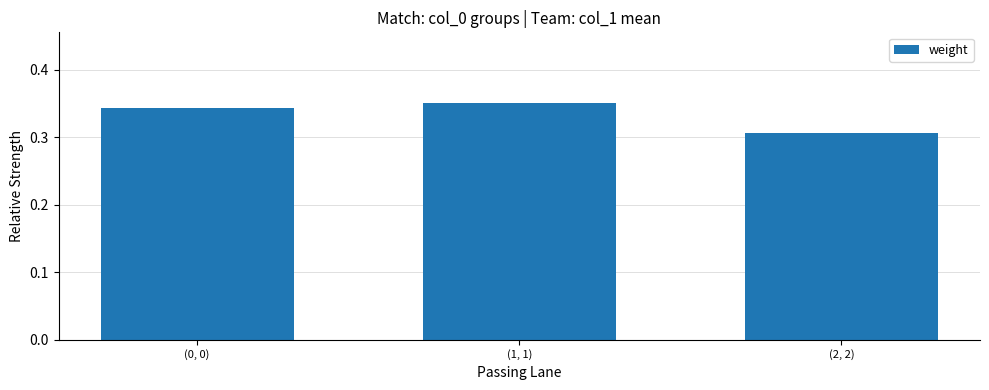

True or false: the data shows 0.1 at (2, 2).

False